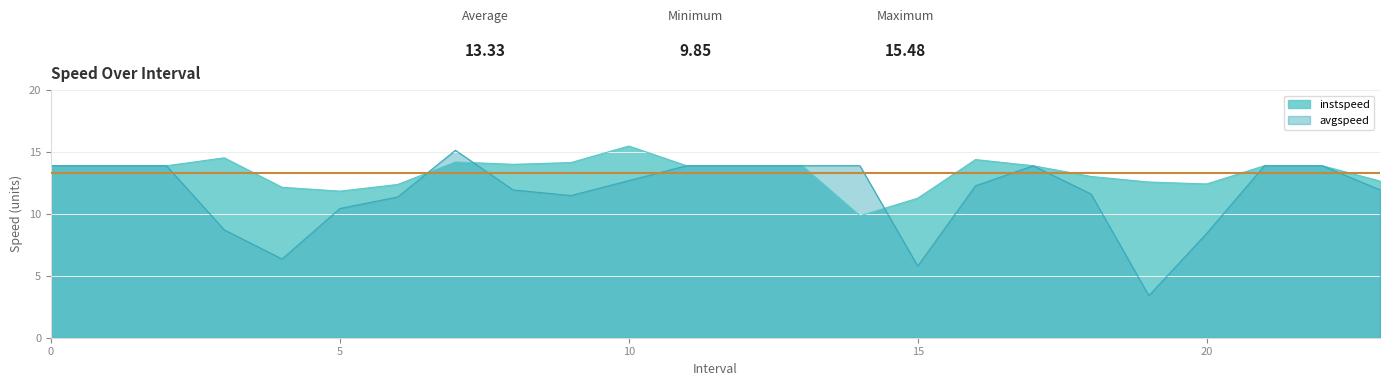

Which series changed the most between 0 and 10?

instspeed